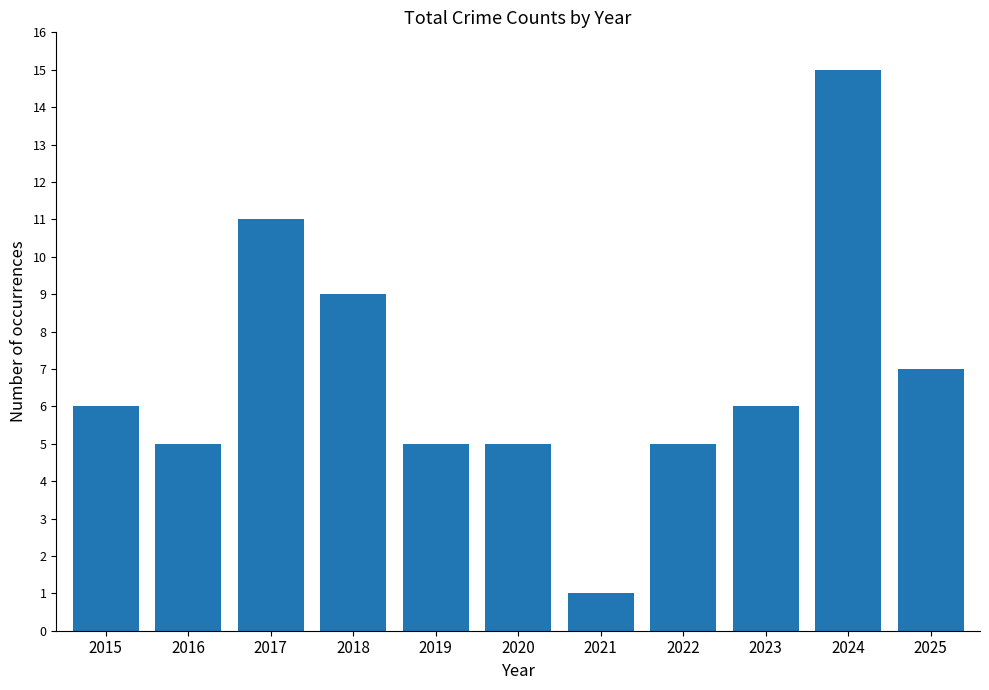

What is the minimum value shown in the chart?

1